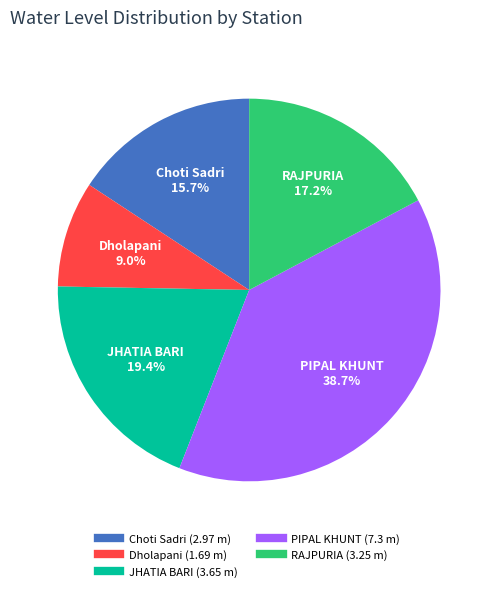

Does JHATIA BARI represent more than half of the total?

No